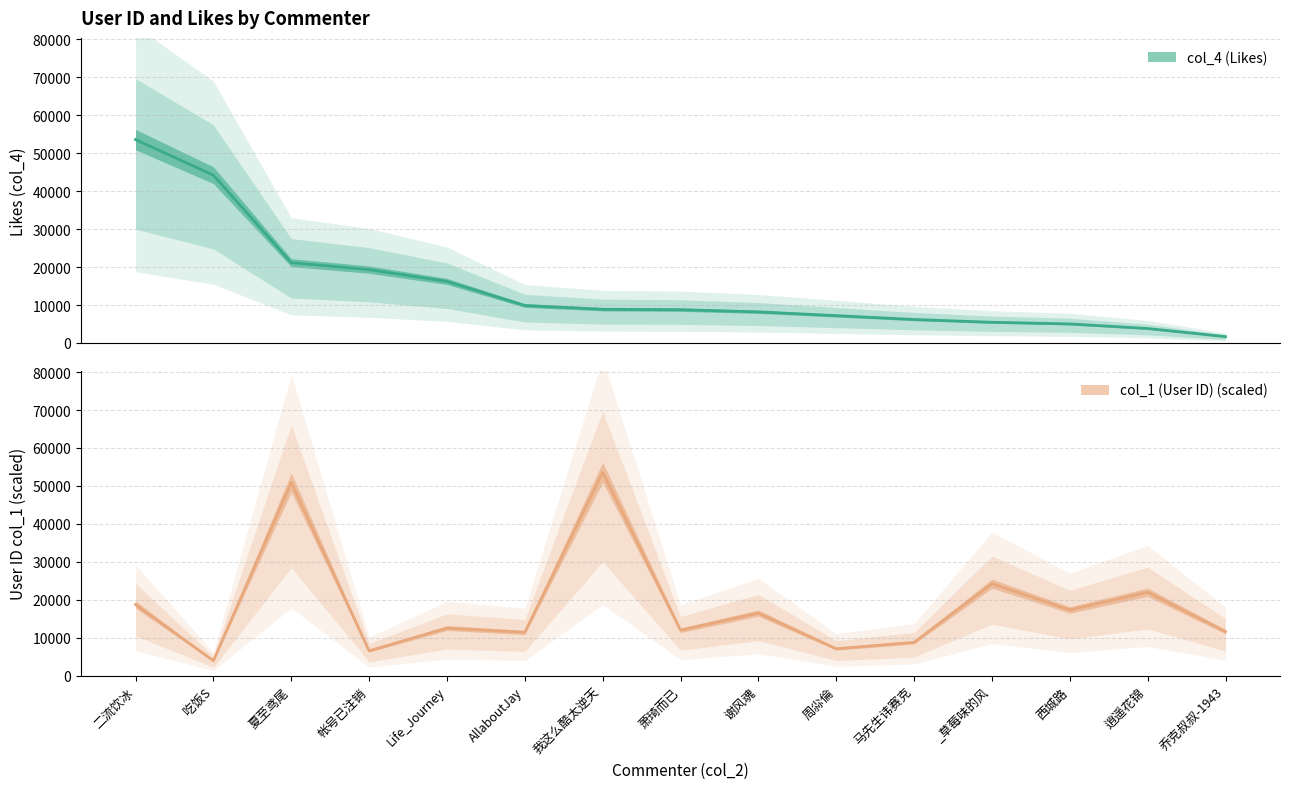

What is the difference between the maximum and second lowest values in the col_4 (Likes) series?

49794.0